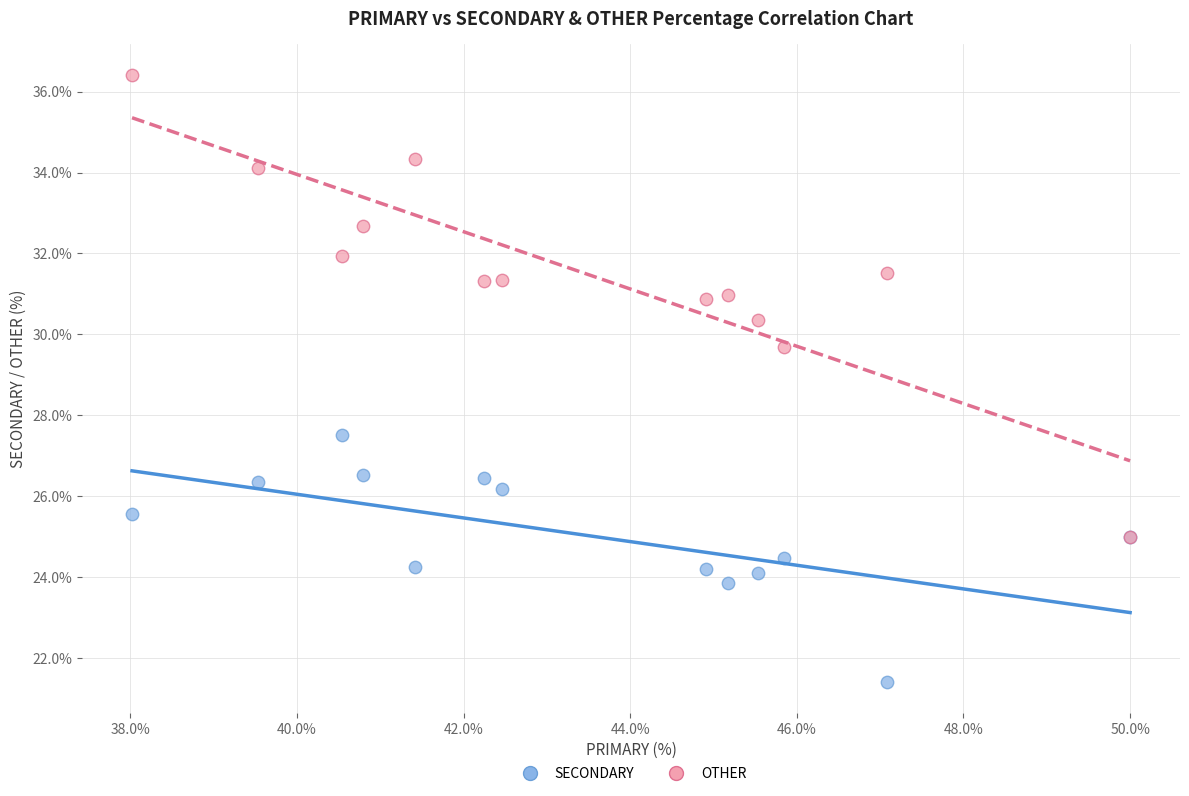

Across all series, what Y value is closest to 28?

27.5